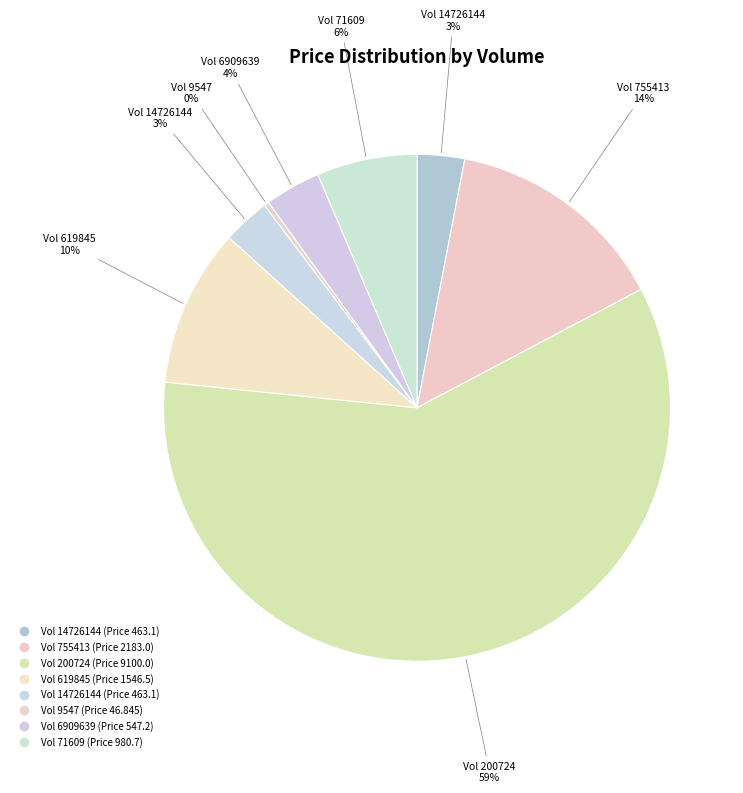

To the nearest percent, what is the average slice percentage?

12%